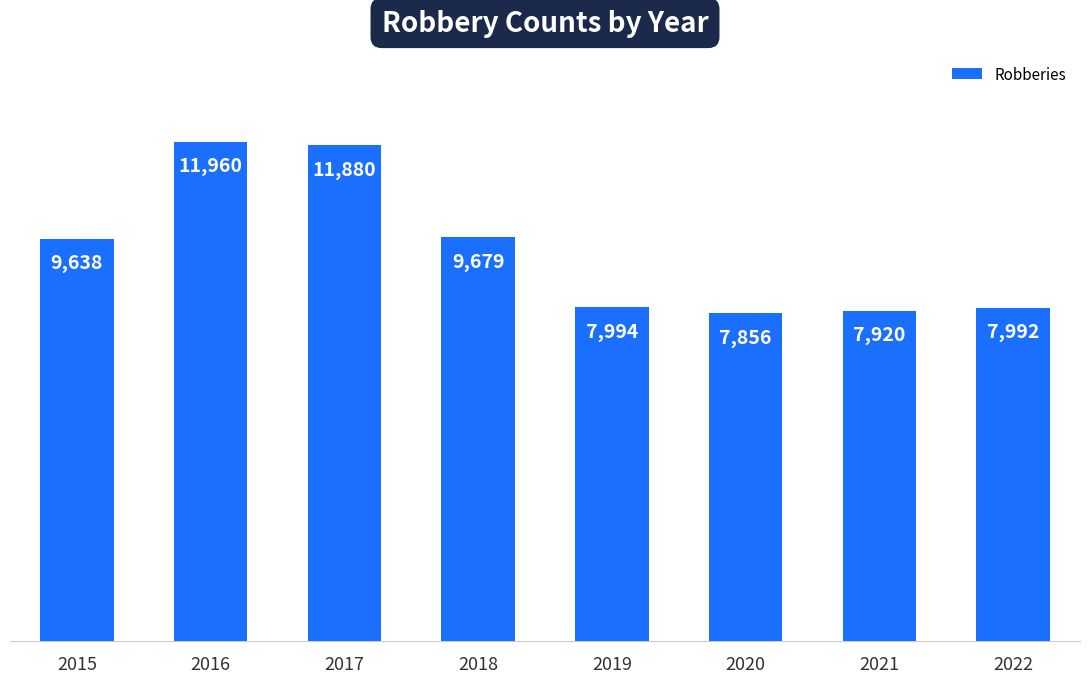

What is the ratio of the value at 2022 to the value at 2020?

1.0